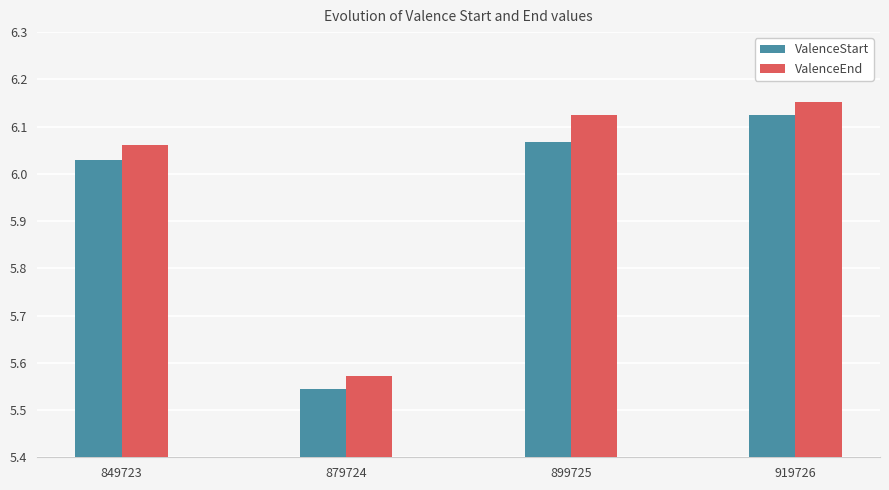

Is it true that ValenceEnd equals 1.9 at 879724?

False